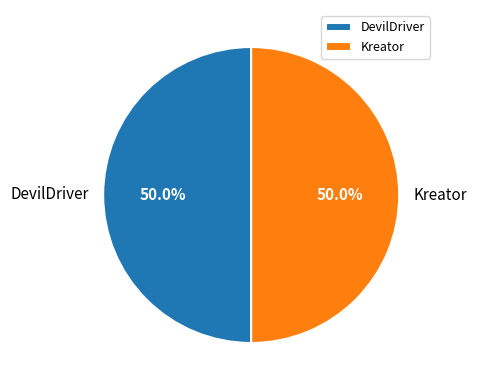

What is the ratio of the value at Kreator to the value at DevilDriver?

1.0